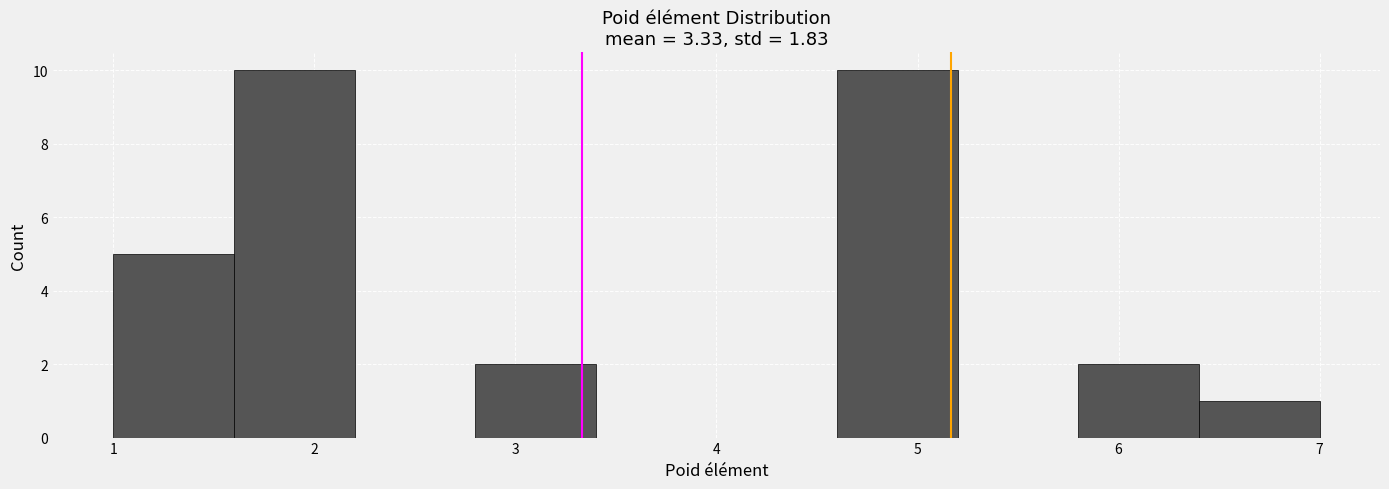

Reading left to right, list every bar in this chart as the range it spans on the x-axis followed by its height. The values are not printed on the chart, so give them approximately, as read against the axis.

1.0 to 1.6: 5
1.6 to 2.2: 10
2.2 to 2.8: 0
2.8 to 3.4: 2
3.4 to 4.0: 0
4.0 to 4.6: 0
4.6 to 5.2: 10
5.2 to 5.8: 0
5.8 to 6.4: 2
6.4 to 7.0: 1